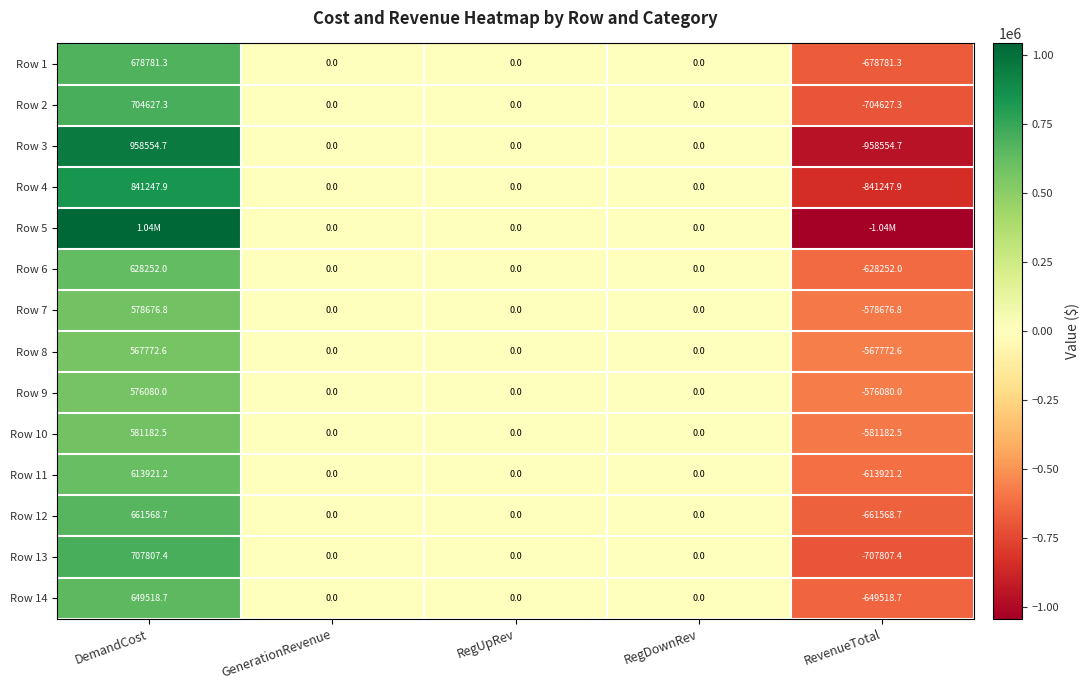

Which category has the lowest value in the Row 2 series?

RevenueTotal